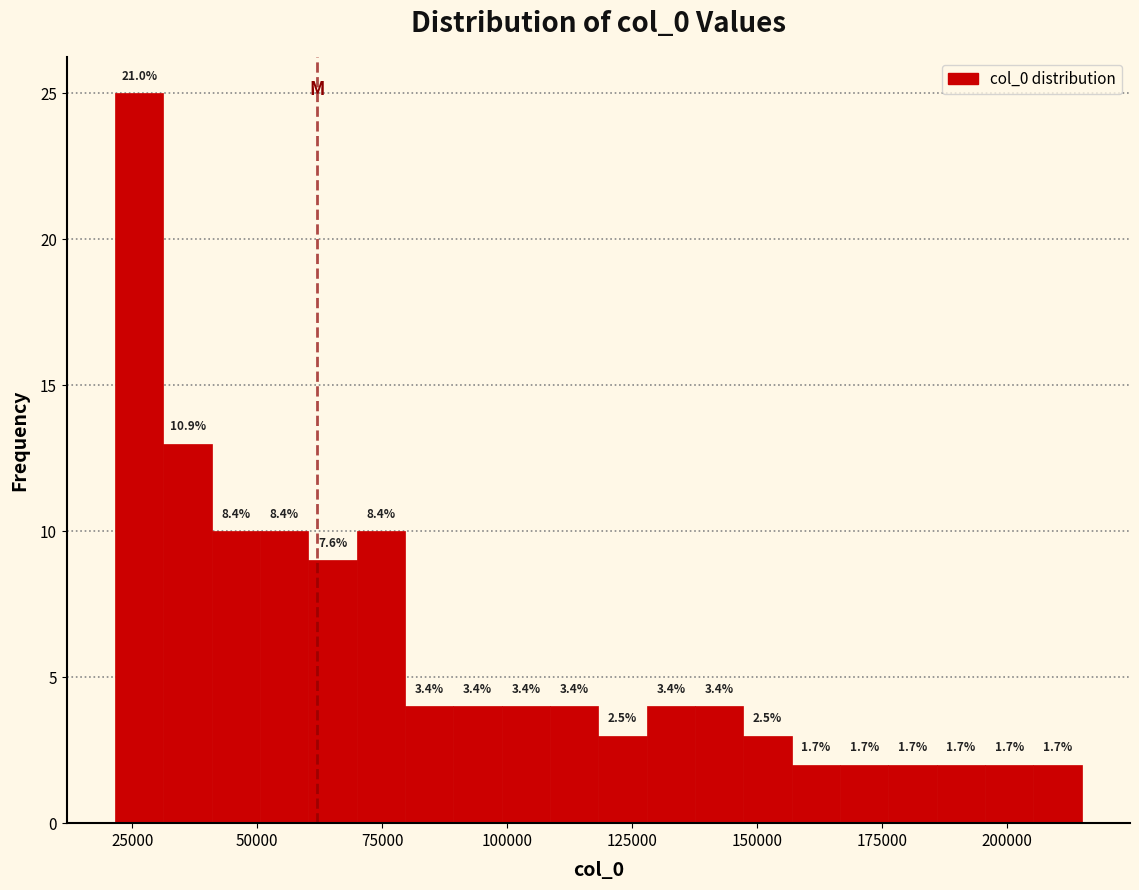

Around what value on the x-axis is the tallest bar? Give the approximate position of its centre, as read against the axis.

25000